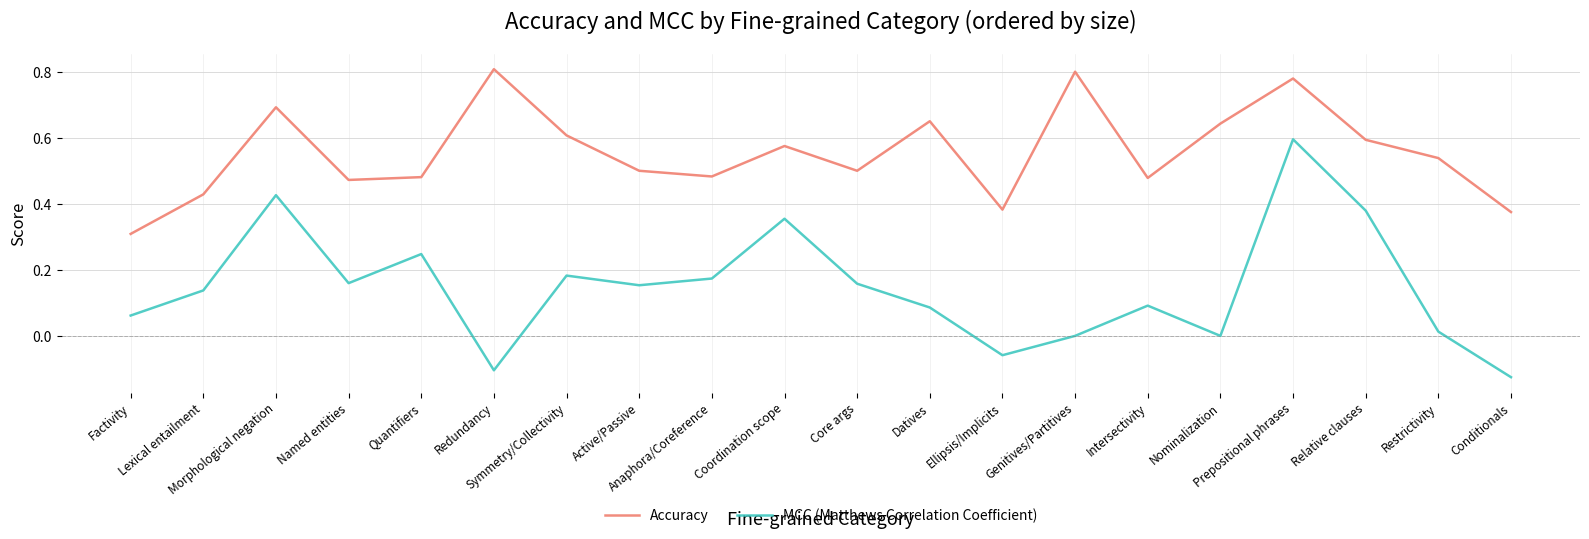

True or false: Accuracy and MCC (Matthews Correlation Coefficient) cross at least once.

False